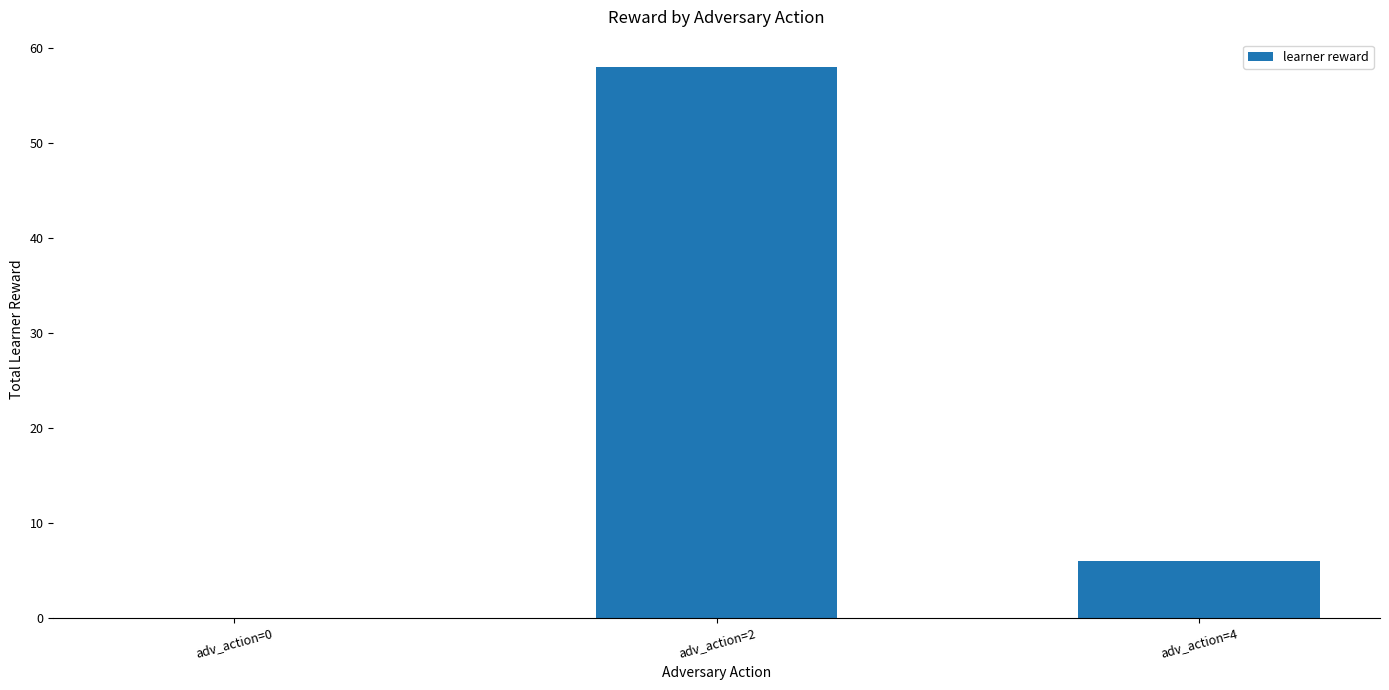

Reading left to right, transcribe all the data shown in this chart.

adv_action=0=0	adv_action=2=58	adv_action=4=6